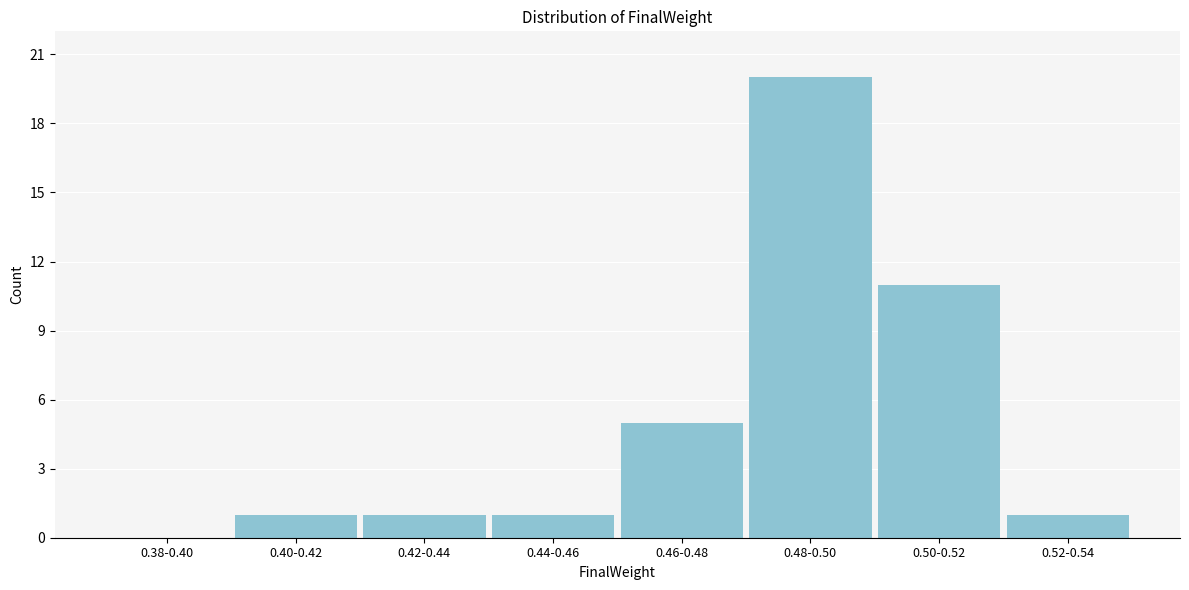

Reading left to right, what are all the values shown in this chart?

0.38-0.40=0	0.40-0.42=1	0.42-0.44=1	0.44-0.46=1	0.46-0.48=5	0.48-0.50=20	0.50-0.52=11	0.52-0.54=1